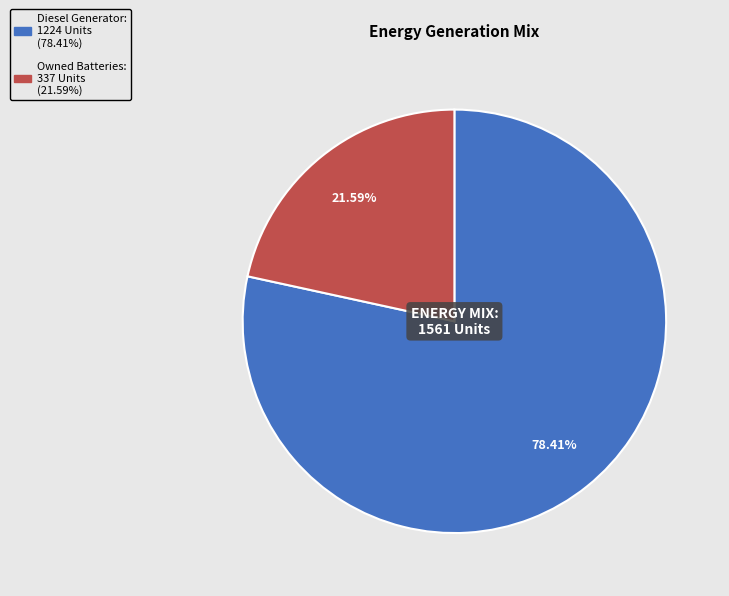

Does any single category account for the majority?

Yes